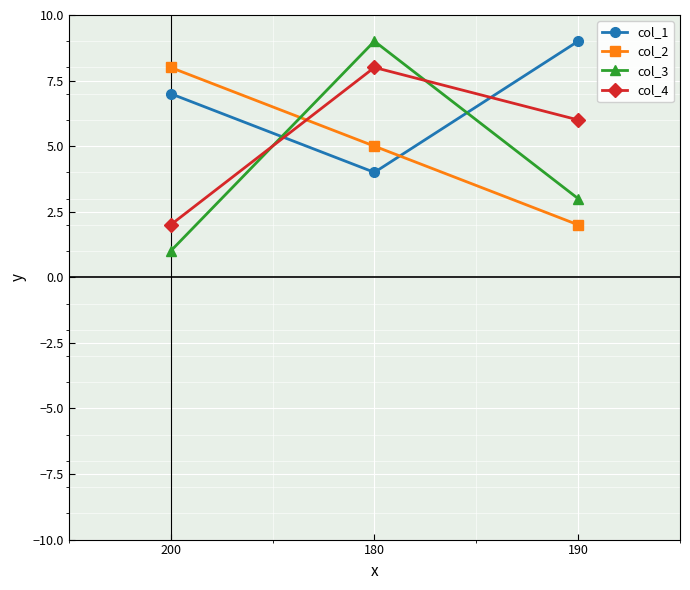

Which series has the largest total across all categories?

col_1